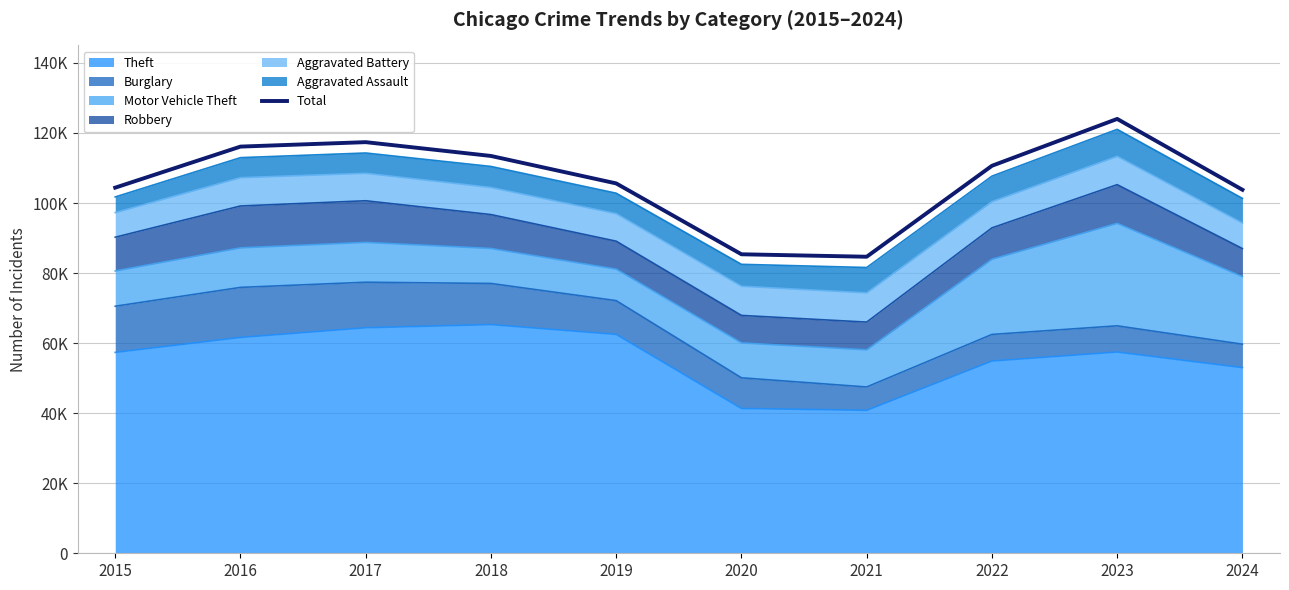

What is the minimum value shown in the chart?

84667